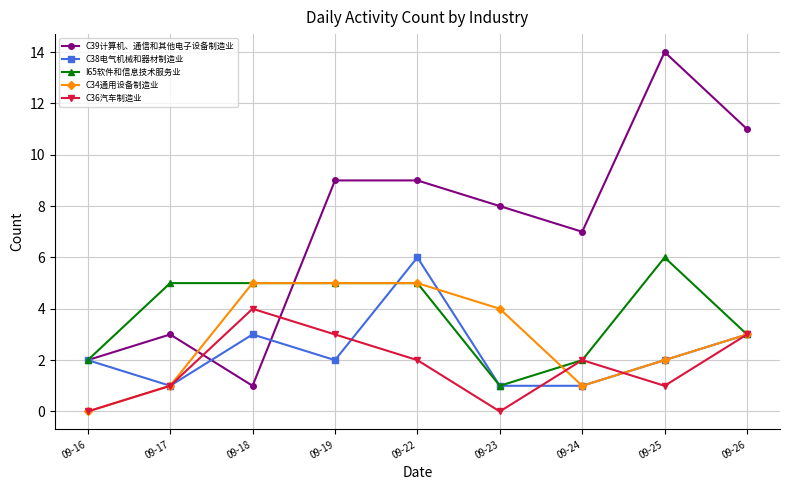

What is the difference between the maximum and second lowest values in the C39计算机、通信和其他电子设备制造业 series?

12